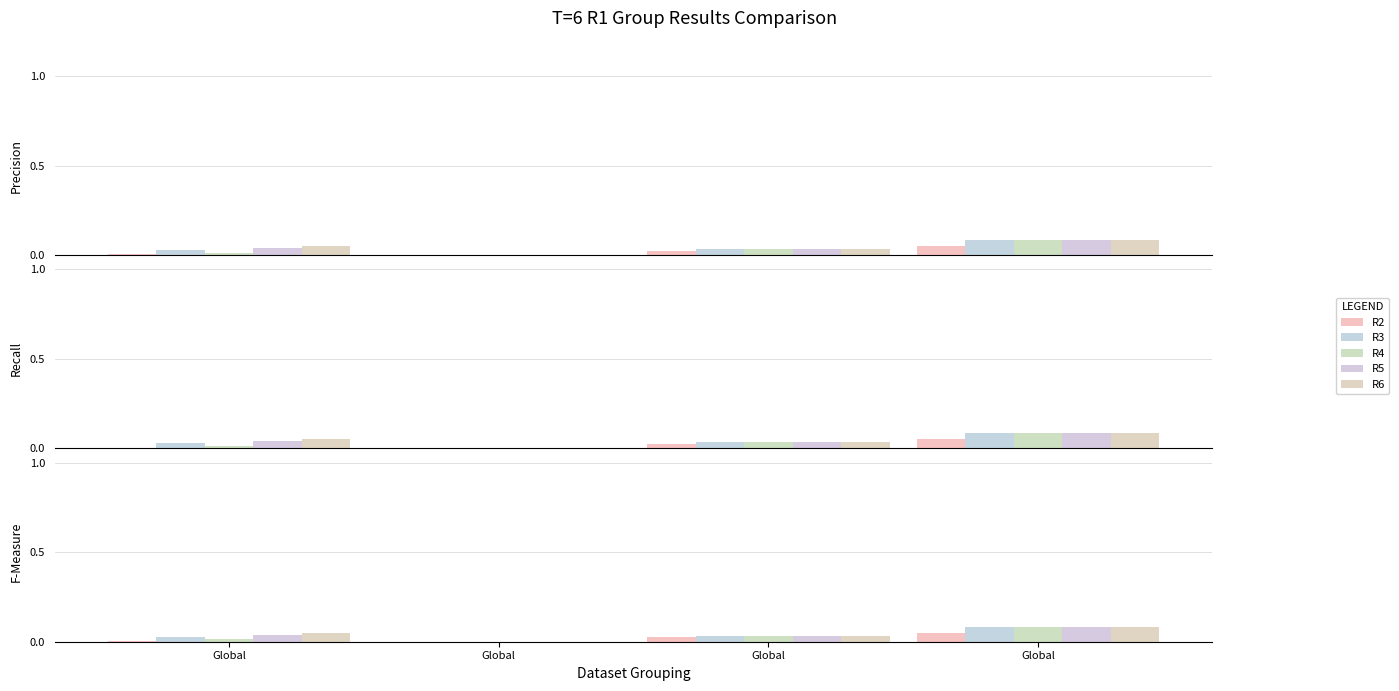

Between Global and Global, which is larger?

Global